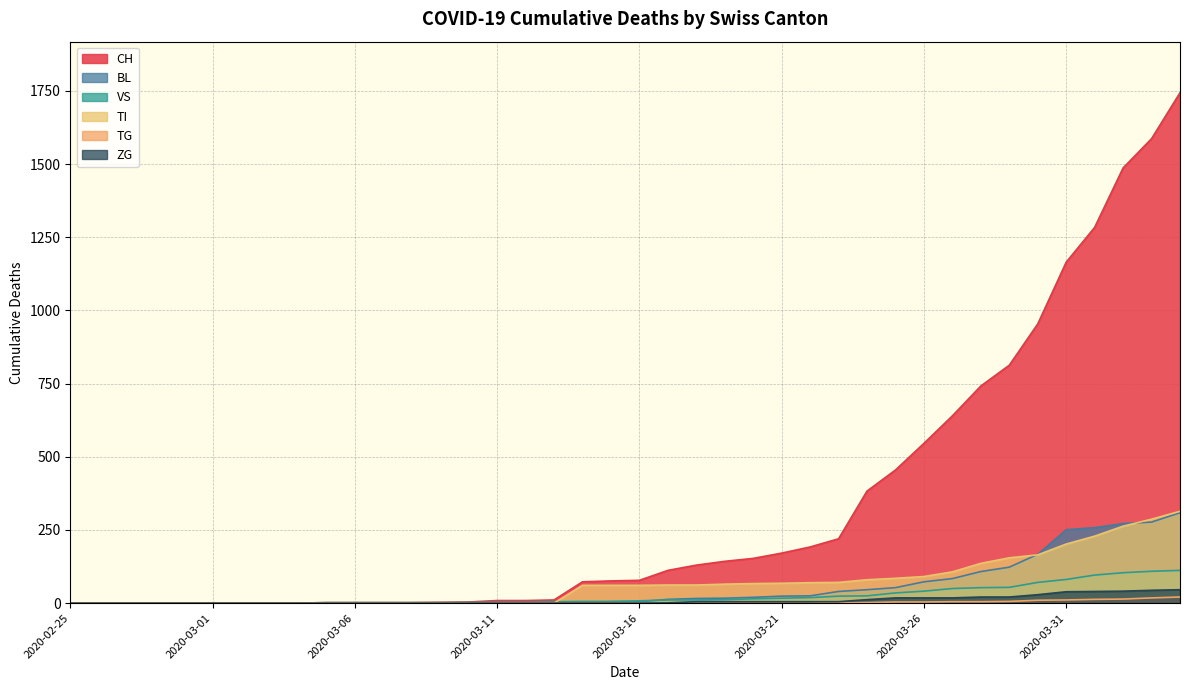

Between 2020-03-03 and 2020-03-28, which series saw the biggest shift?

CH